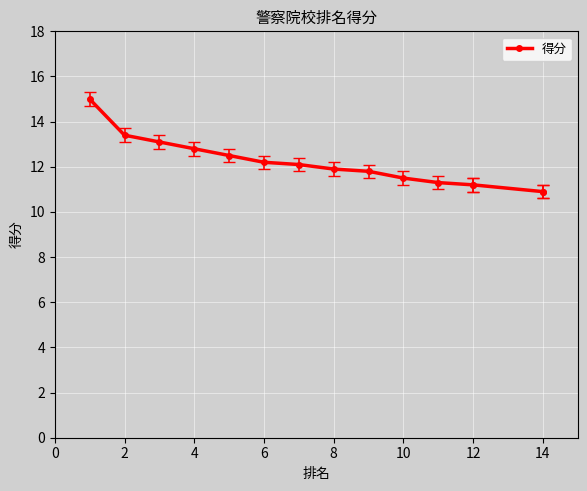

What is the average value?

12.1